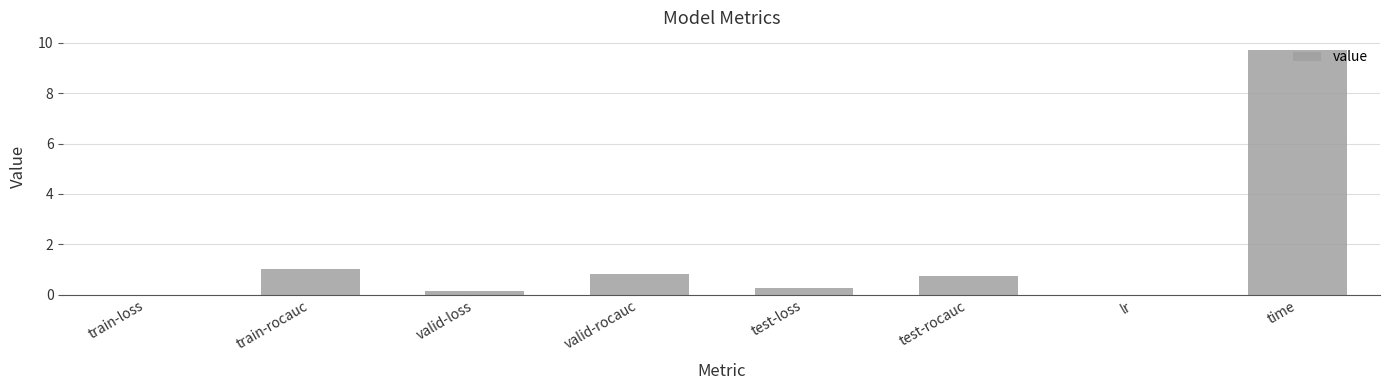

What is the approximate value at test-loss?

0.3